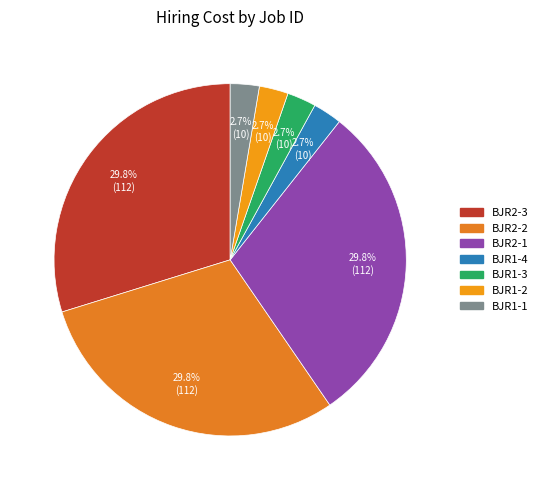

Is there a majority slice in this chart?

No